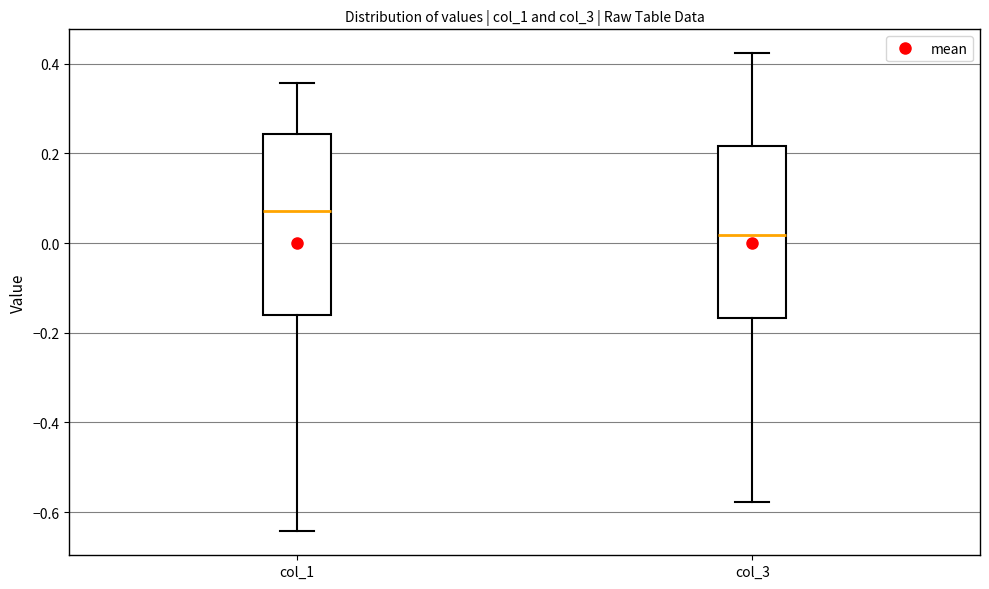

Reading left to right, transcribe this box plot: for each box, give where its median line is, the range the box spans, and where its two whiskers end, as read against the y-axis. The values are not printed on the chart, so give them approximately, as read against the axis.

col_1: median 0.08, box -0.16 to 0.24, whiskers -0.64 to 0.36
col_3: median 0.02, box -0.16 to 0.22, whiskers -0.58 to 0.42